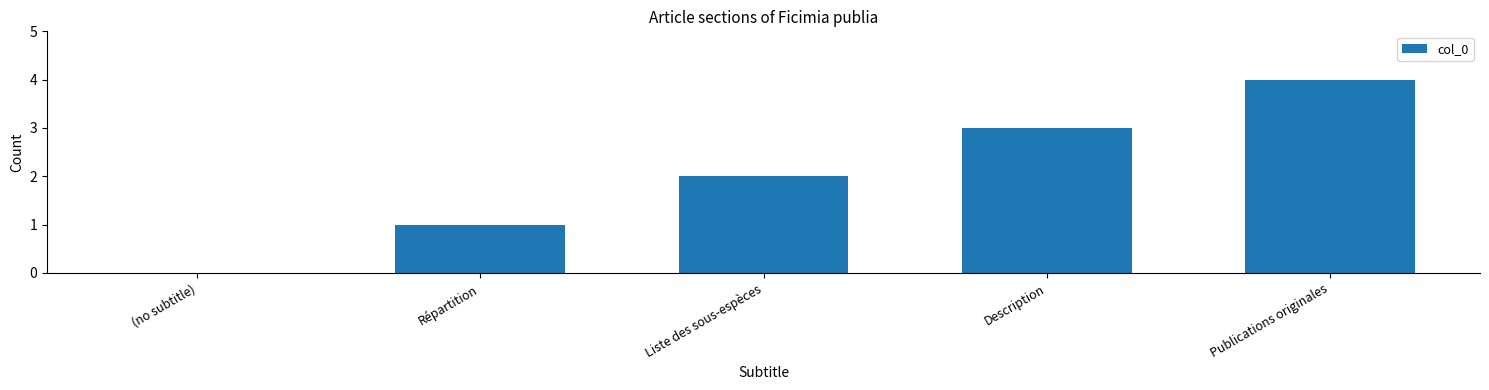

Reading left to right, transcribe all the data shown in this chart.

0	1	2	3	4